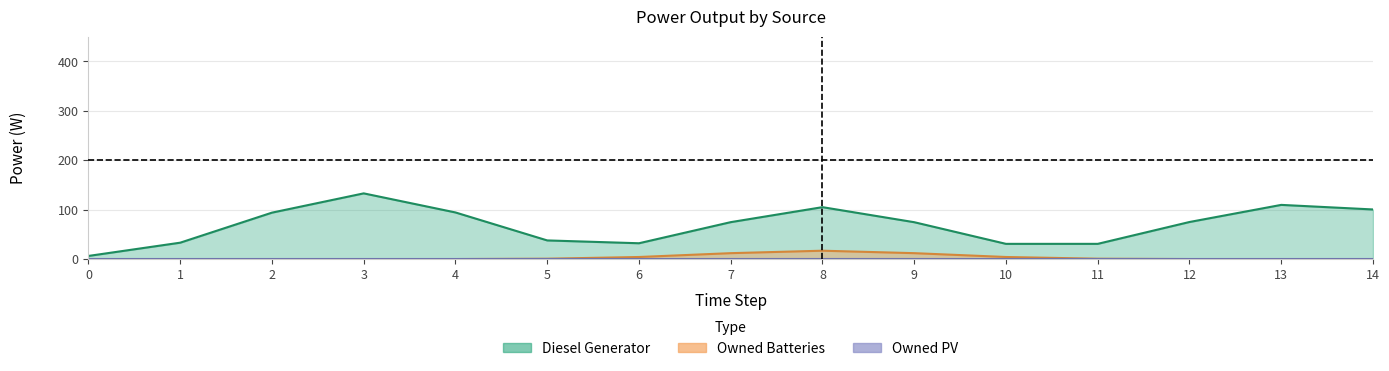

True or false: Owned PV has more than 0 interior local peaks.

False